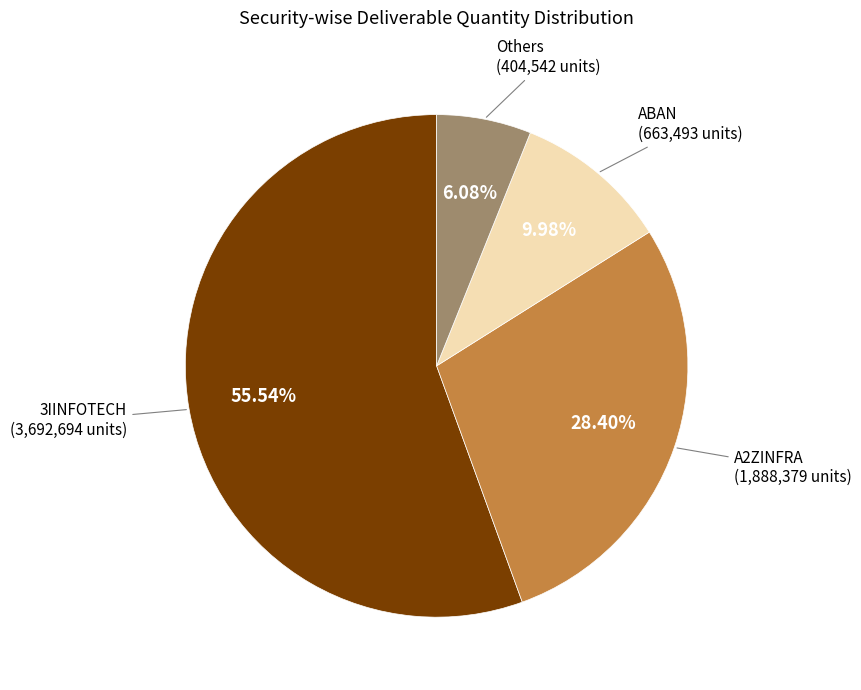

Between A2ZINFRA and Others, which is larger?

A2ZINFRA